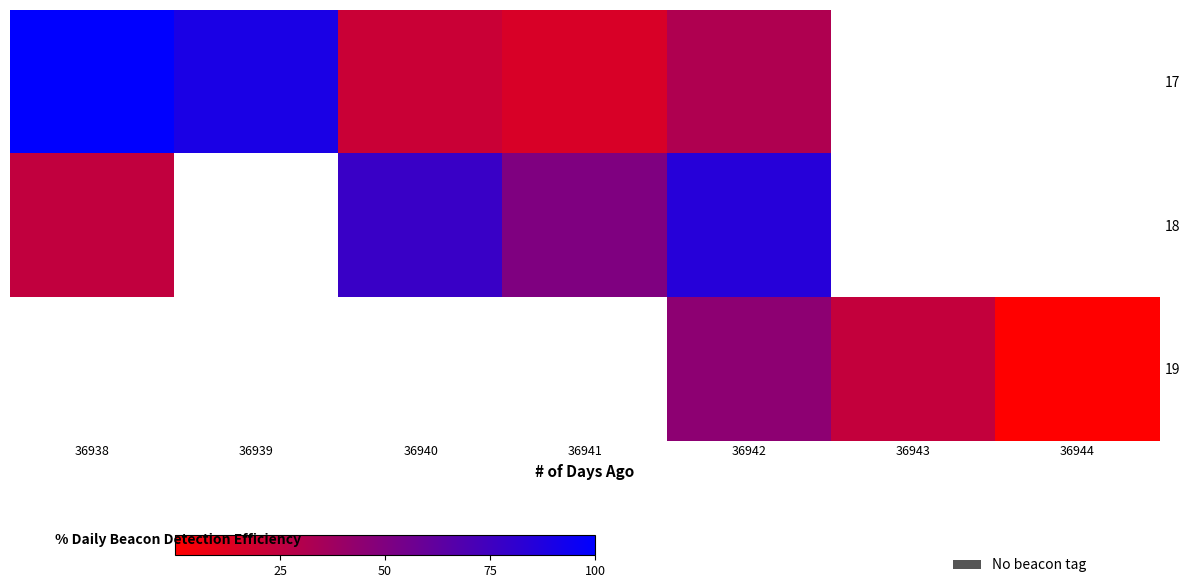

Between 36941 and 36939, which is larger?

36939